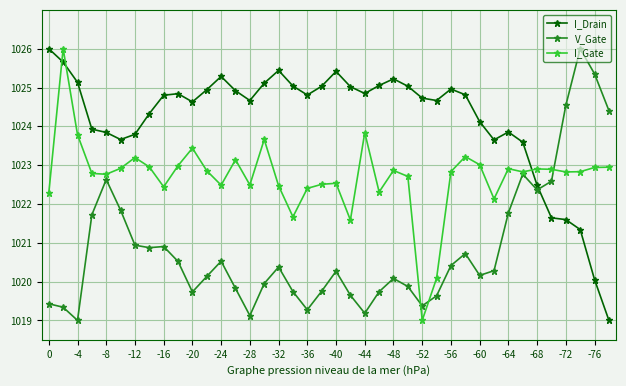

What is the lowest value of the V_Gate series?

1019.0